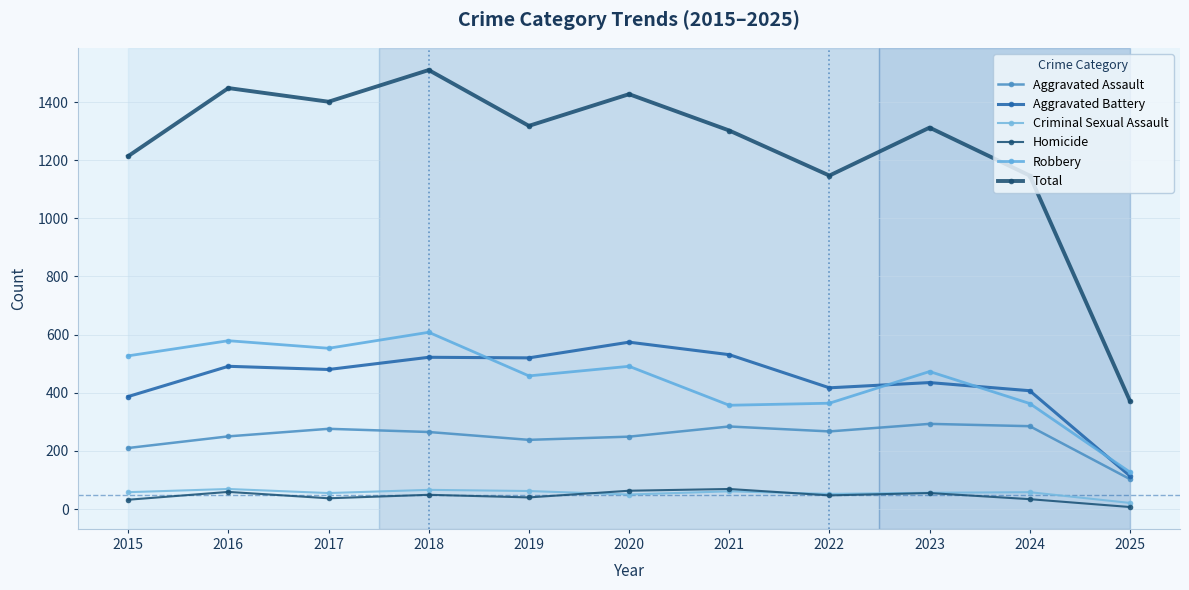

How many lines are shown in the chart?

6